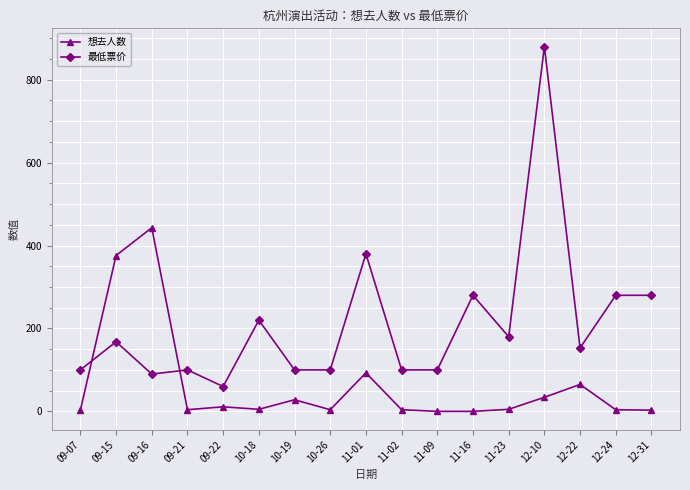

True or false: 最低票价 and 想去人数 intersect in this chart.

True